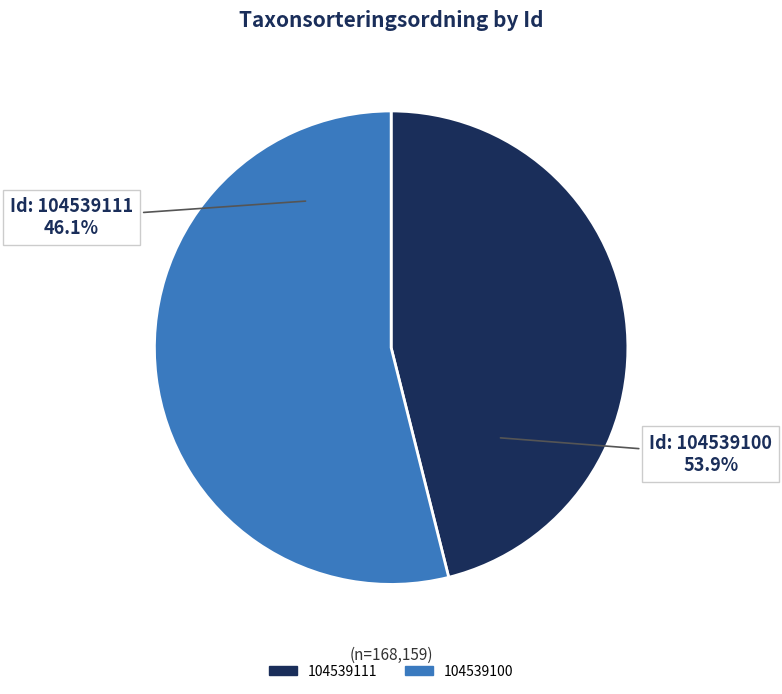

Count the number of slices in the pie.

2